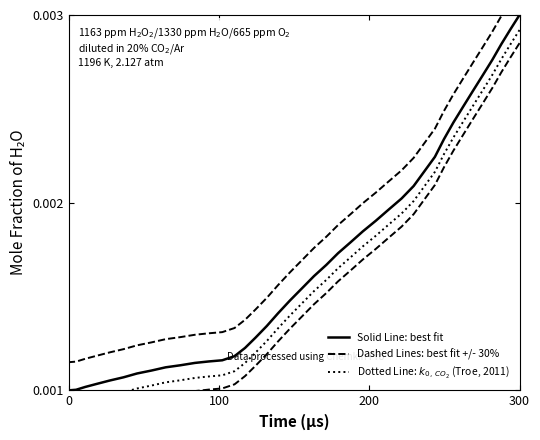

True or false: Dashed Lines: best fit +/- 30% has more than 1 points higher than both neighbors.

False